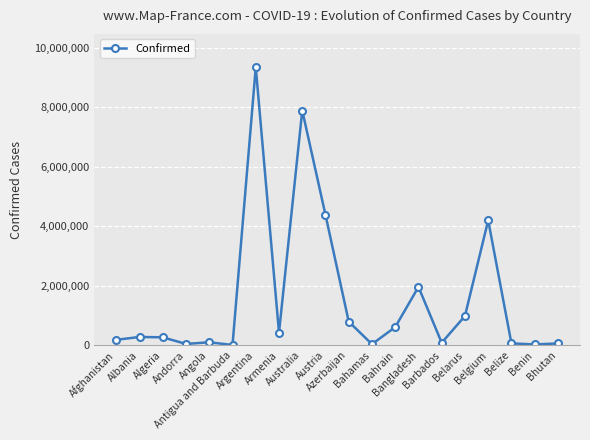

What is the label of the 18th point from the left?

Belize